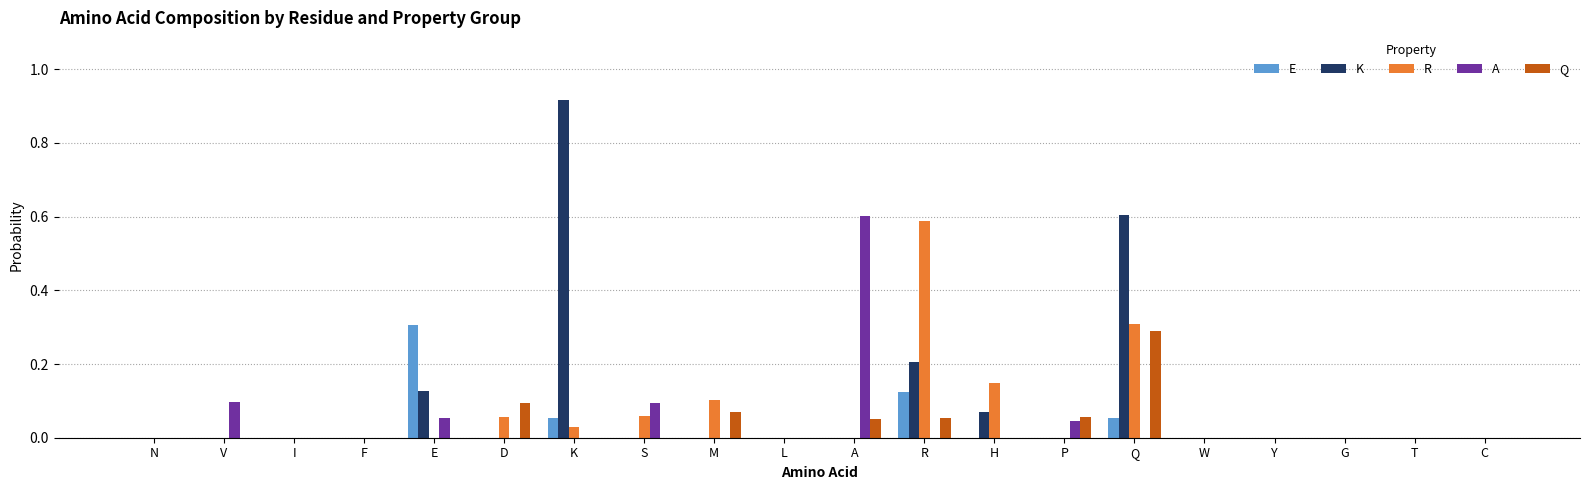

Is the value of R at A greater than the value of K at K?

No